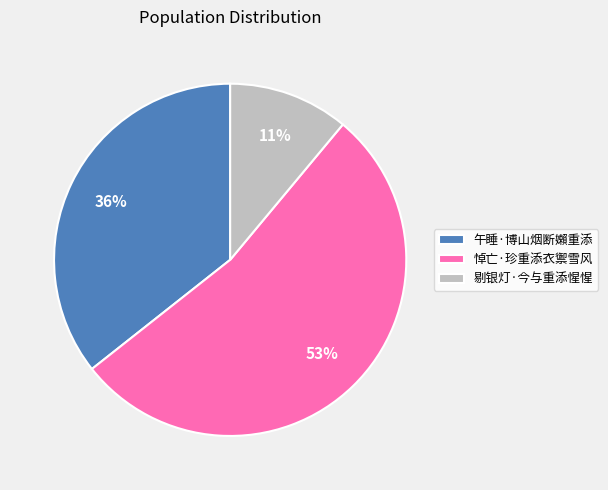

Combined, do 悼亡·珍重添衣禦雪风 and 午睡·博山烟断嬾重添 account for over 50%?

Yes